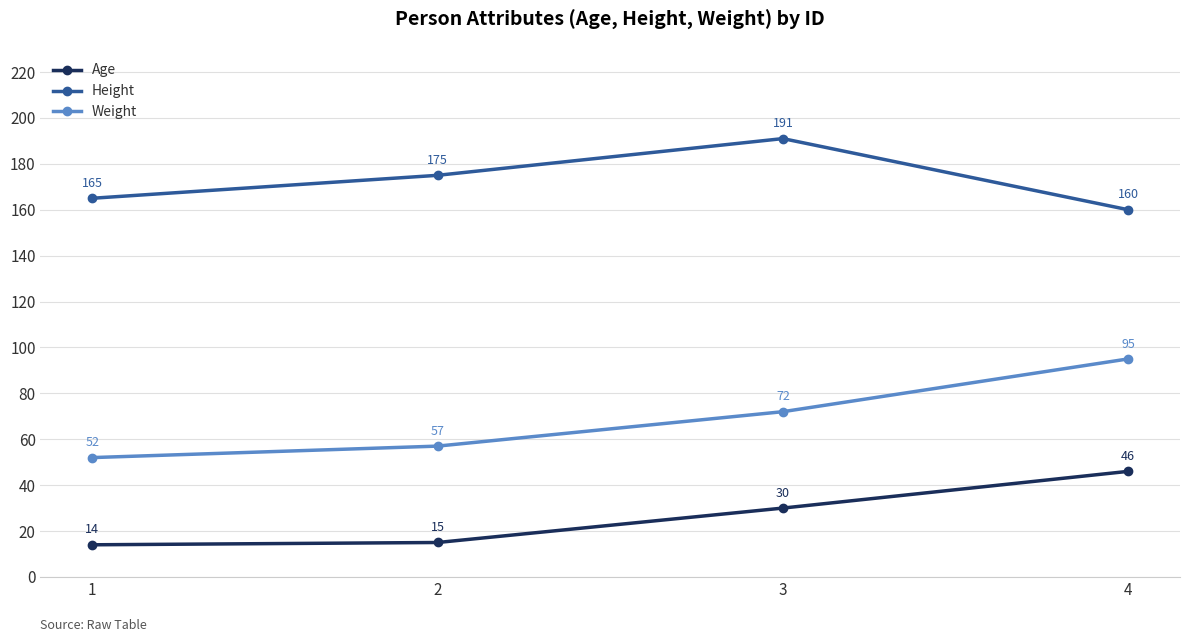

Which series has the largest total across all categories?

Height